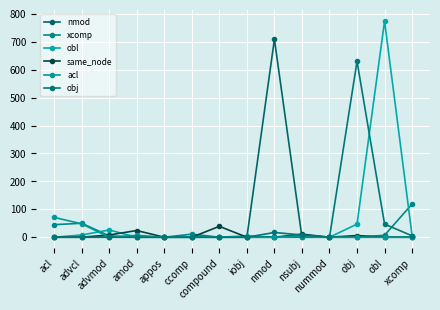

How many interior local valleys does the obl series have?

2